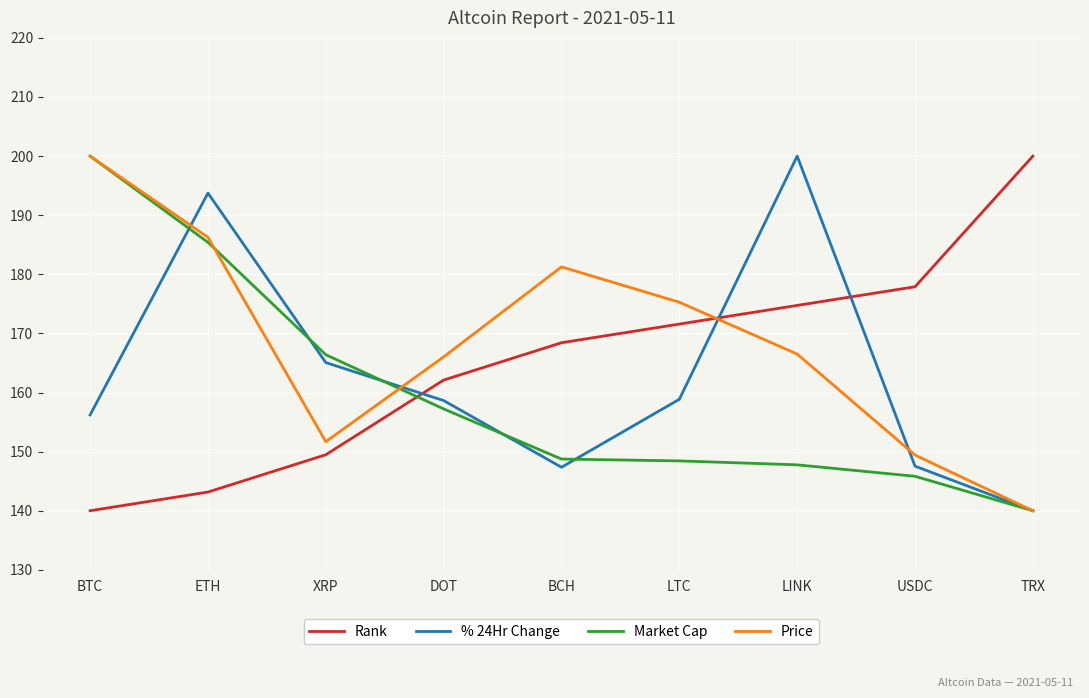

What position from the left is USDC?

8